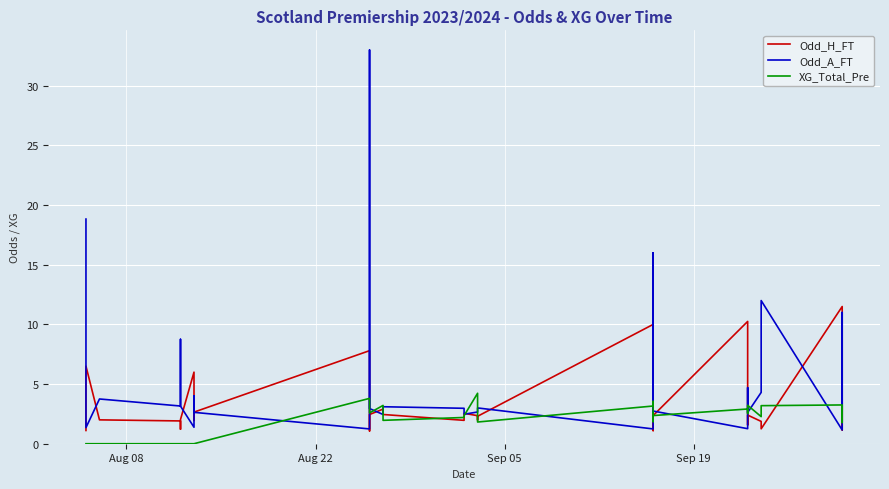

True or false: Odd_A_FT and XG_Total_Pre intersect in this chart.

True